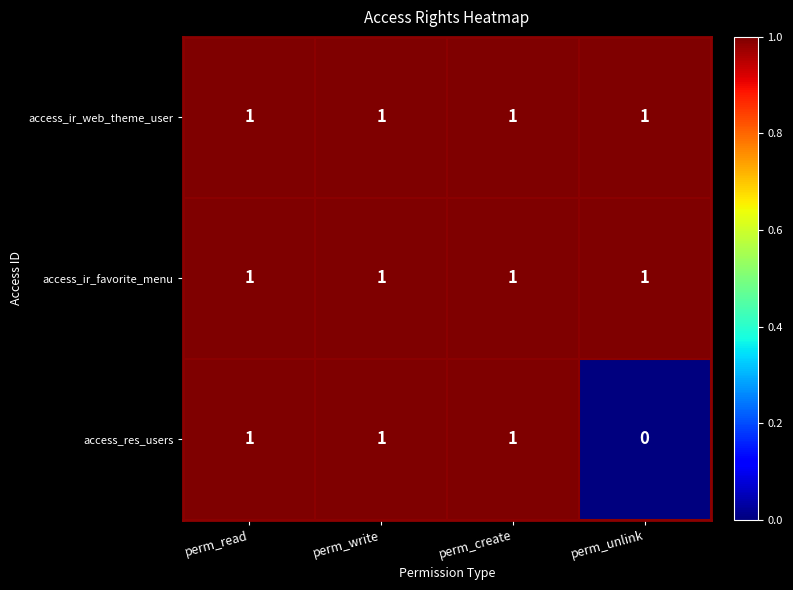

Reading left to right, what are all the values shown in this chart?

access_ir_web_theme_user: perm_read=1	perm_write=1	perm_create=1	perm_unlink=1
access_ir_favorite_menu: perm_read=1	perm_write=1	perm_create=1	perm_unlink=1
access_res_users: perm_read=1	perm_write=1	perm_create=1	perm_unlink=0